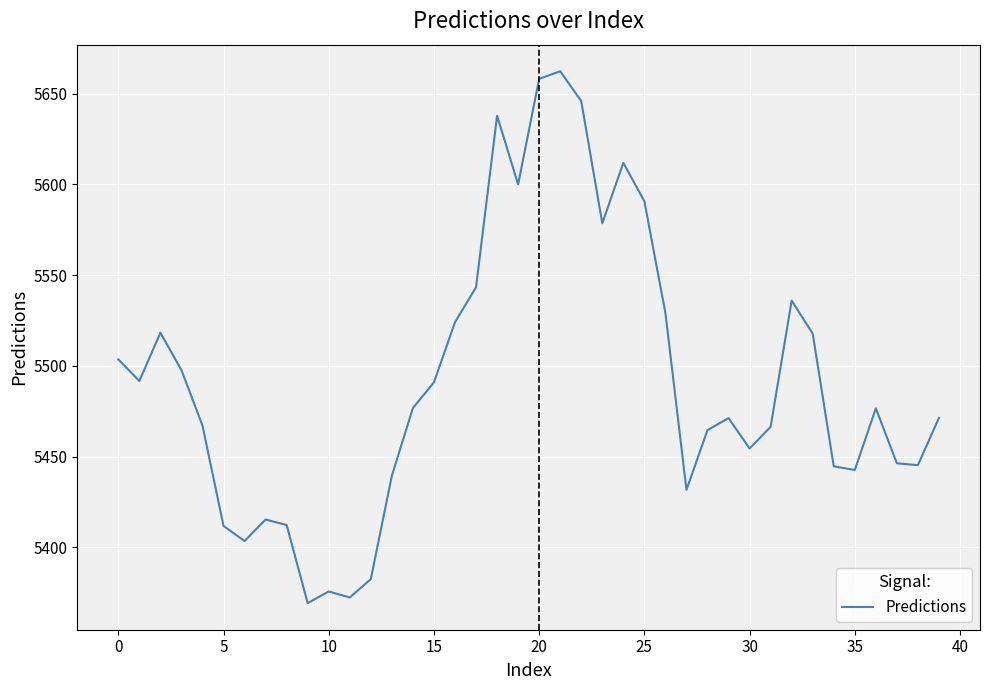

How many lines are shown in the chart?

1